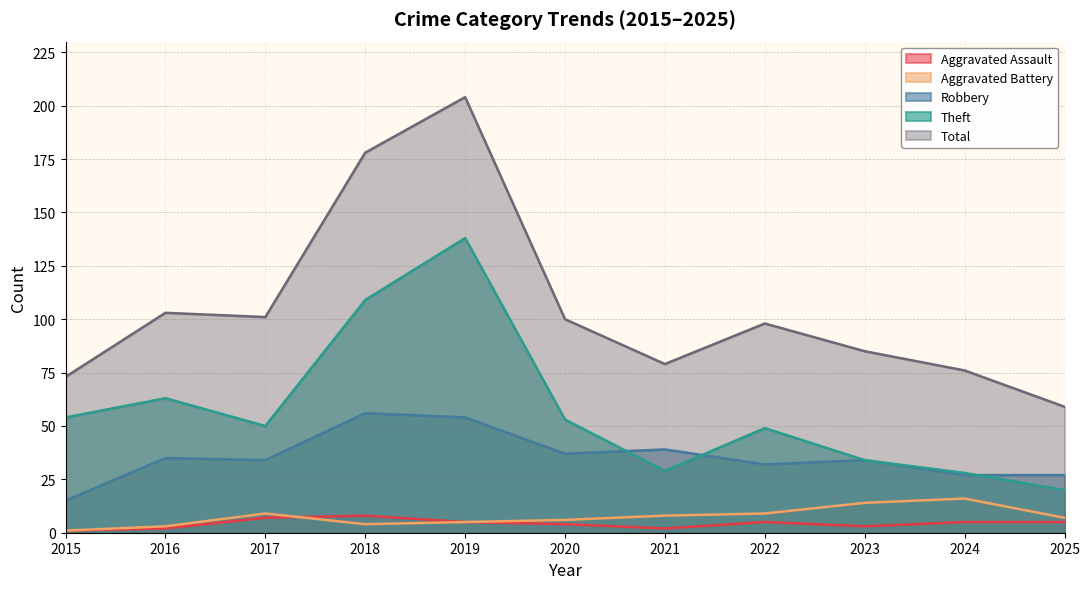

Does the chart have visible grid lines?

Yes